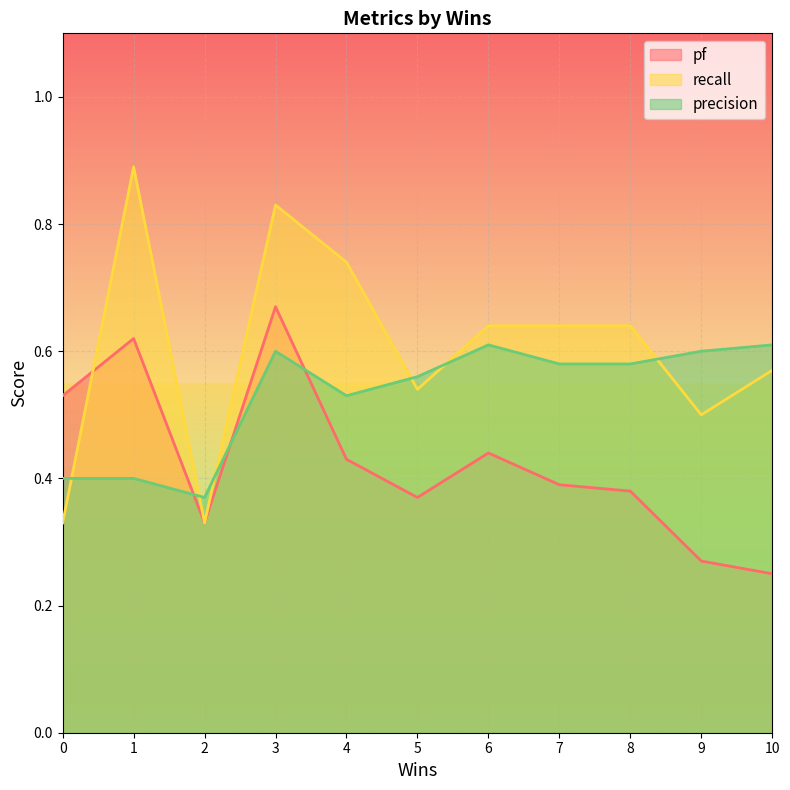

Which category has the highest value in the recall series?

1